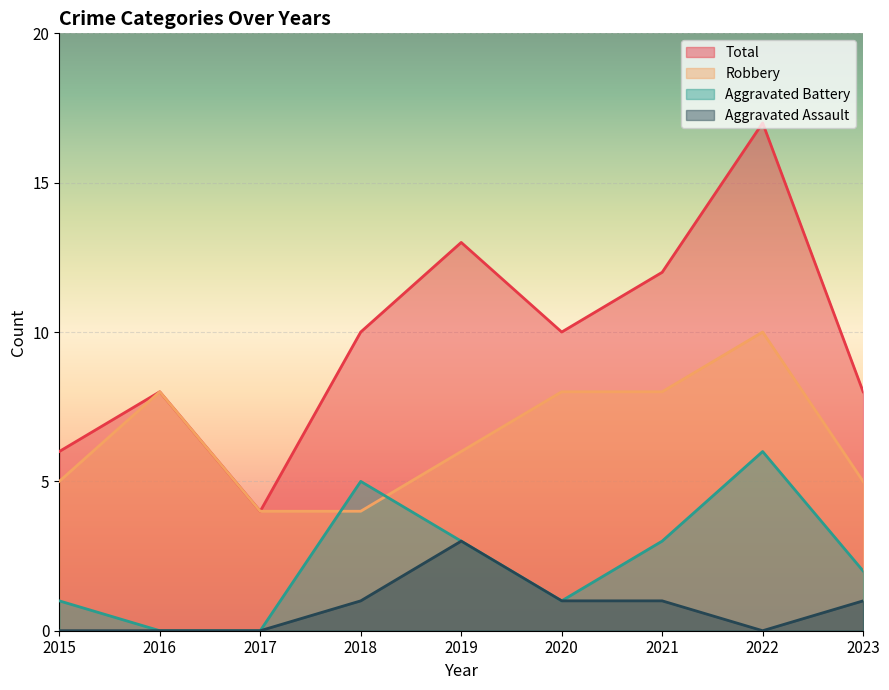

Which series has the widest spread of values?

Total